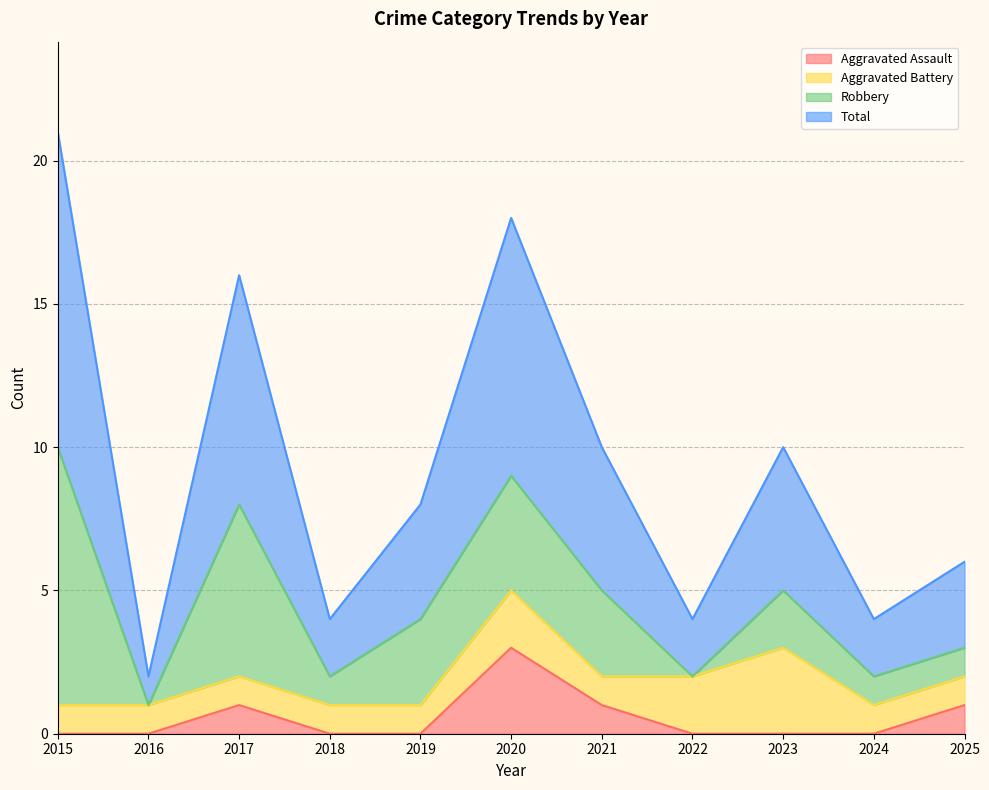

Is it true that Total equals 10 at 2023?

True